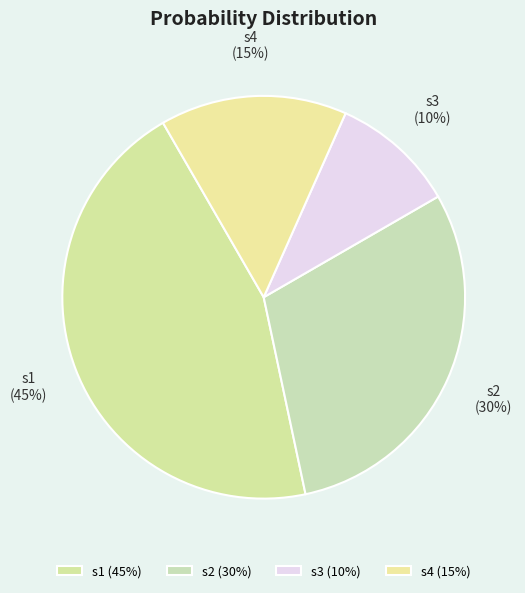

To the nearest percent, what percentage of the pie is s4?

15%